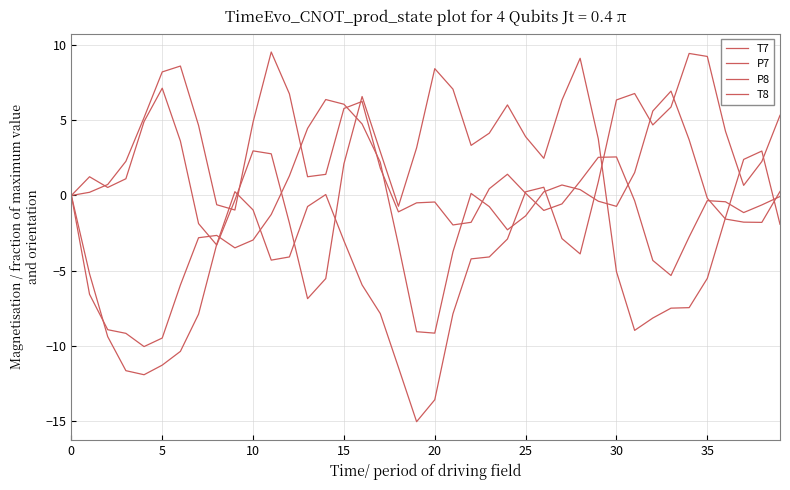

Reading right to left, list all the values displayed in this chart.

T7: 5.3	2.3	0.7	4.3	9.2	9.4	5.9	4.7	6.8	6.3	0.9	-3.9	-2.9	0.5	0.2	-2.9	-4.1	-4.2	-7.9	-13.6	-15.0	-11.4	-7.8	-5.9	-3.0	0.1	-0.7	-4.1	-4.3	-1.0	0.3	-3.2	-7.9	-10.4	-11.3	-11.9	-11.6	-9.4	-5.2	0.0
P7: 0.3	-1.8	-1.8	-1.6	-0.2	3.7	6.9	5.6	1.5	-0.7	-0.4	0.4	0.7	0.2	-1.4	-2.3	-0.7	0.1	-3.7	-9.1	-9.0	-3.3	2.2	4.8	6.1	6.4	4.5	1.3	-1.3	-3.0	-3.5	-2.7	-2.8	-6.0	-9.5	-10.0	-9.2	-8.9	-6.6	-0.0
P8: -0.1	-0.6	-1.1	-0.4	-0.3	-2.8	-5.3	-4.3	-0.4	2.6	2.5	0.9	-0.6	-1.0	0.1	1.4	0.4	-1.8	-2.0	-0.4	-0.5	-1.1	1.8	6.2	5.8	1.4	1.2	6.8	9.5	4.9	-1.0	-0.6	4.7	8.6	8.2	5.2	2.3	0.7	0.2	-0.0
T8: -1.9	3.0	2.4	-1.5	-5.5	-7.5	-7.5	-8.1	-9.0	-5.1	3.8	9.1	6.3	2.5	3.9	6.0	4.1	3.3	7.1	8.4	3.2	-0.7	2.9	6.6	2.1	-5.5	-6.9	-1.8	2.8	3.0	-0.3	-3.3	-1.9	3.6	7.1	4.9	1.1	0.5	1.2	0.0